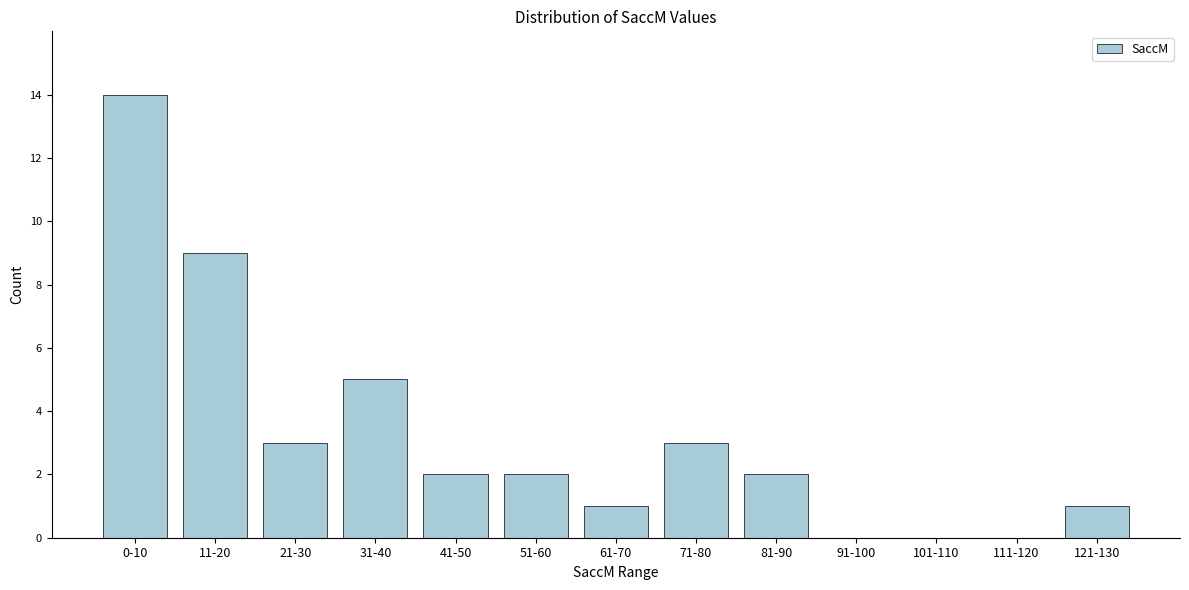

Reading left to right, extract all data points from this chart.

0-10=14	11-20=9	21-30=3	31-40=5	41-50=2	51-60=2	61-70=1	71-80=3	81-90=2	91-100=0	101-110=0	111-120=0	121-130=1